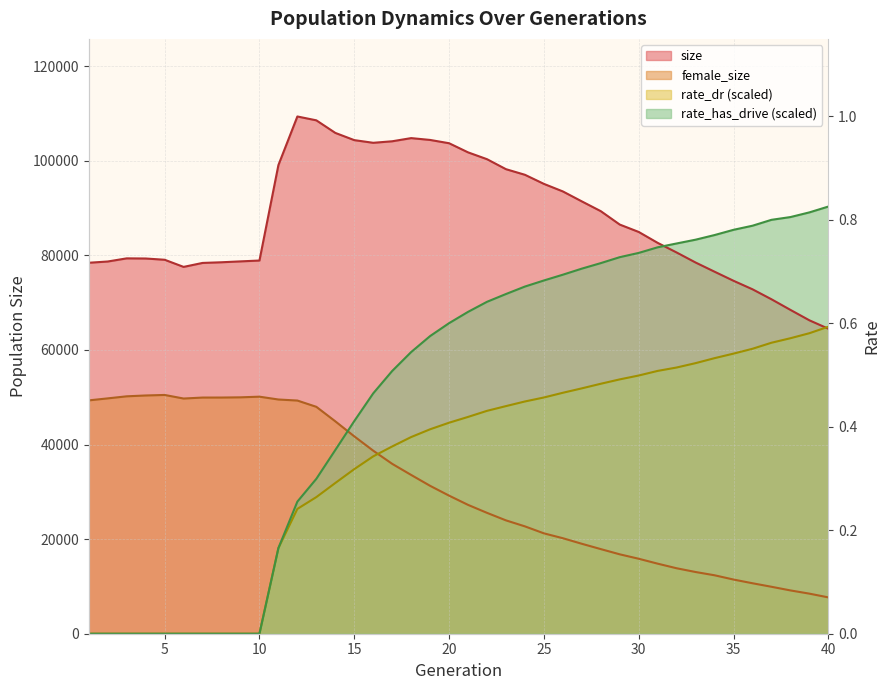

Reading right to left, list all the values displayed in this chart.

size: 64489.0	66270.0	68474.0	70719.0	72829.0	74627.0	76546.0	78486.0	80608.0	82644.0	84953.0	86514.0	89347.0	91415.0	93520.0	95117.0	97039.0	98225.0	100336.0	101782.0	103712.0	104408.0	104795.0	104126.0	103803.0	104369.0	105896.0	108553.0	109369.0	99098.0	78909.0	78730.0	78543.0	78402.0	77564.0	79073.0	79338.0	79369.0	78705.0	78438.0
female_size: 7681.0	8474.0	9155.0	9927.0	10671.0	11455.0	12357.0	13048.0	13840.0	14813.0	15852.0	16788.0	17892.0	19017.0	20193.0	21224.0	22698.0	23965.0	25557.0	27244.0	29195.0	31271.0	33573.0	35920.0	38702.0	41735.0	44912.0	47977.0	49304.0	49525.0	50122.0	49985.0	49939.0	49936.0	49730.0	50487.0	50376.0	50199.0	49763.0	49339.0
rate_dr: 64913.9	63541.6	62480.9	61526.3	60251.9	59228.5	58268.5	57215.4	56290.3	55571.8	54598.1	53778.6	52855.1	51881.9	50948.9	49951.0	49108.4	48129.1	47127.4	45842.6	44617.2	43229.0	41586.4	39598.1	37503.5	34799.4	31869.6	28887.4	26391.0	18109.3	0.0	0.0	0.0	0.0	0.0	0.0	0.0	0.0	0.0	0.0
rate_has_drive: 90322.8	89090.1	88099.9	87517.0	86270.4	85405.4	84297.7	83317.7	82517.1	81706.1	80519.4	79620.0	78363.1	77195.9	75914.2	74692.6	73409.0	71828.7	70183.7	68054.8	65667.9	62938.1	59557.0	55558.7	50827.6	44959.0	38842.2	32753.1	27932.0	18109.3	0.0	0.0	0.0	0.0	0.0	0.0	0.0	0.0	0.0	0.0